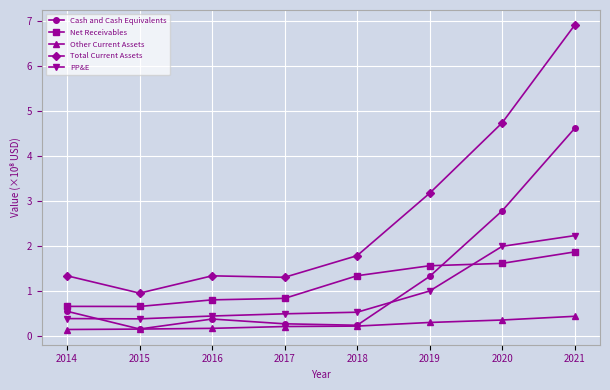

How many Other Current Assets values are between 0 and 1?

8